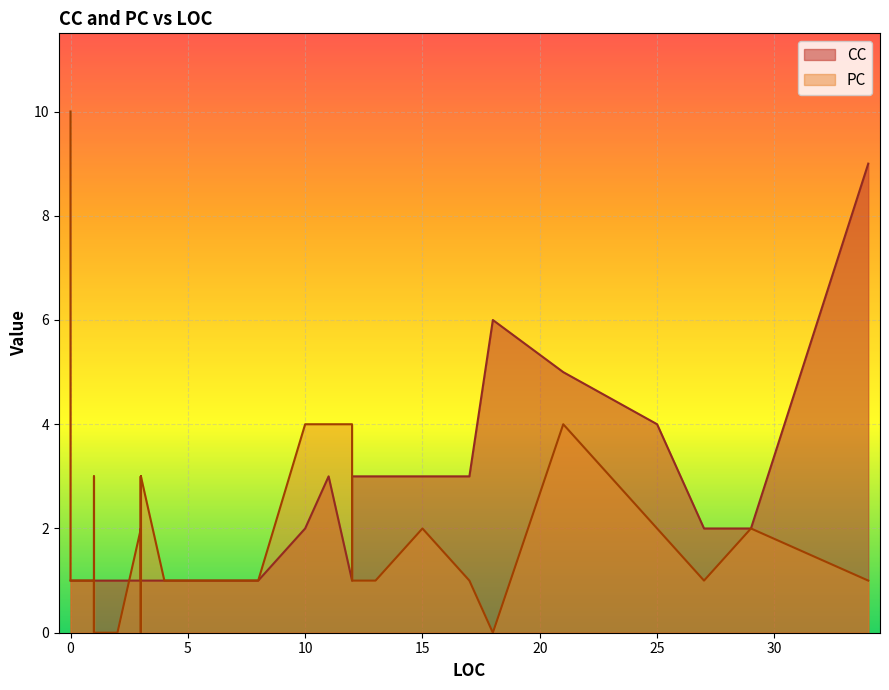

Where is the first local maximum for PC?

3